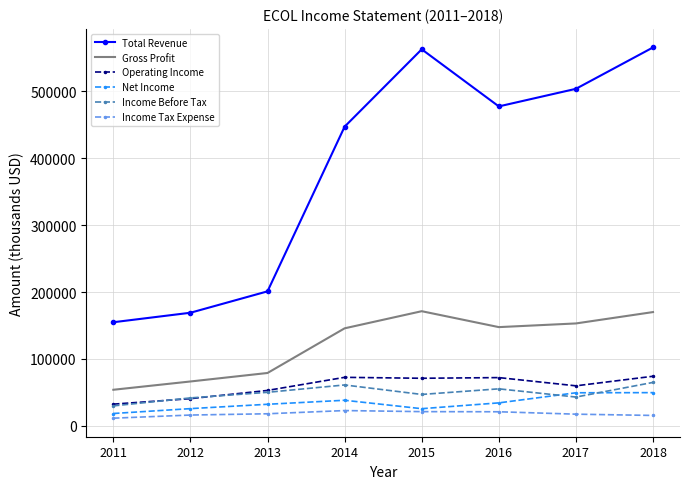

True or false: Operating Income and Gross Profit cross at least once.

False